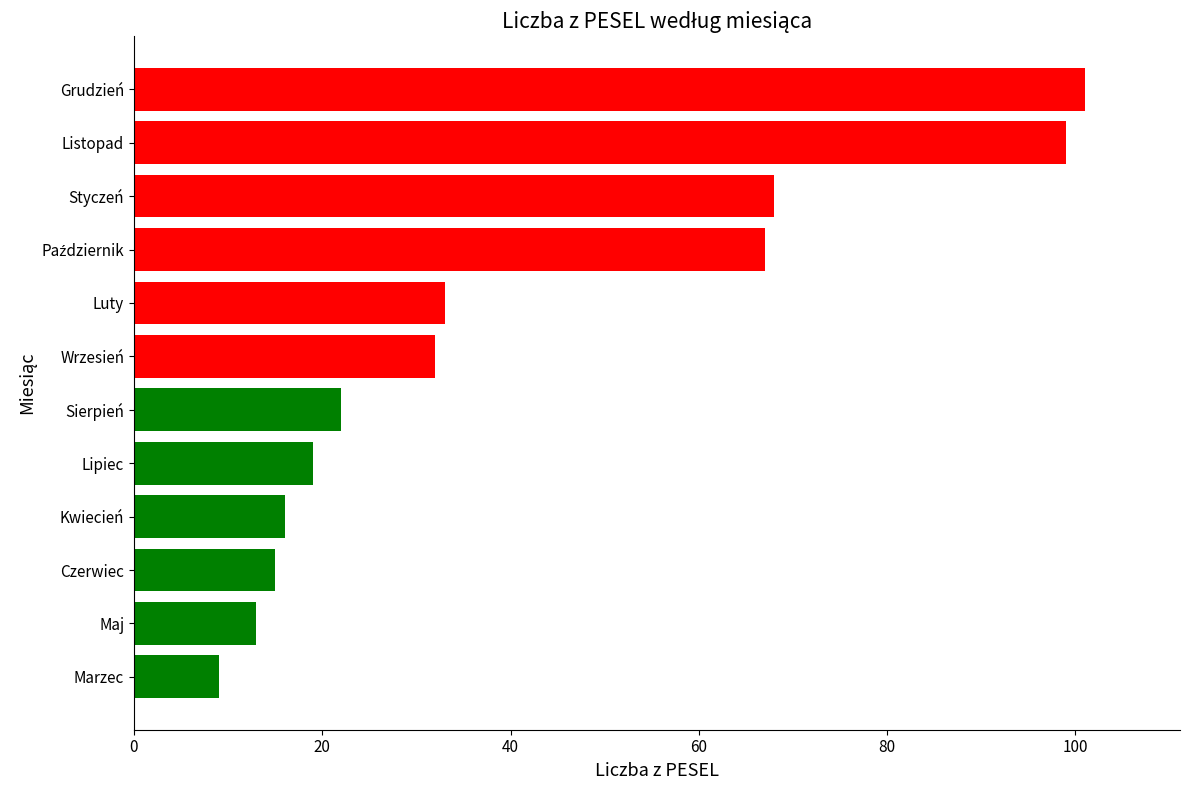

Reading bottom to top, list all the values displayed in this chart.

9	13	15	16	19	22	32	33	67	68	99	101